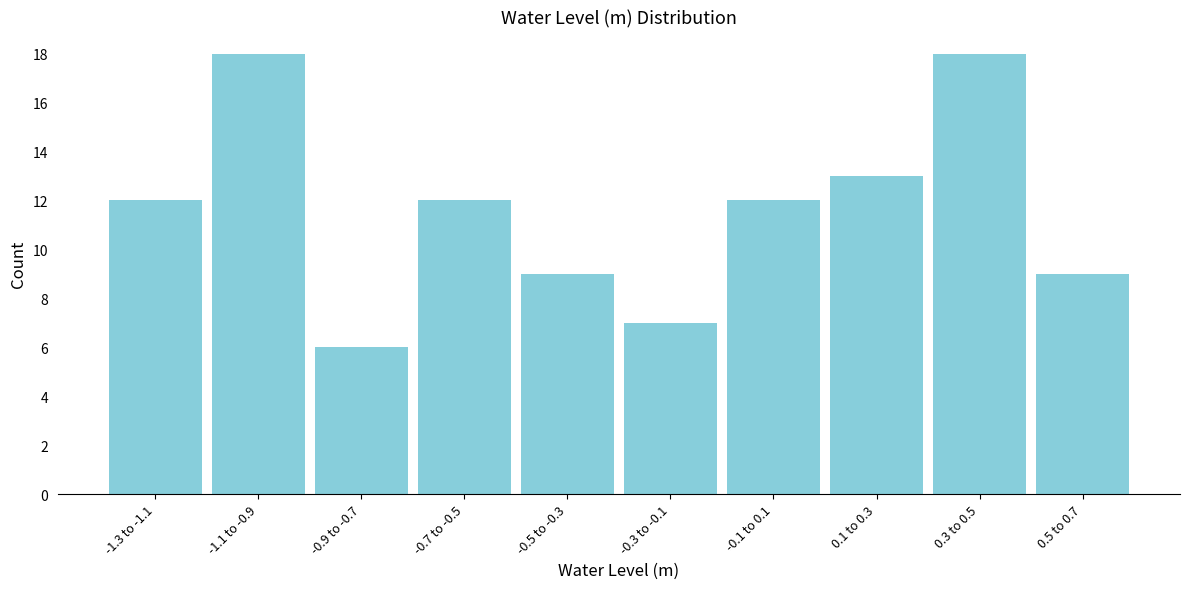

Reading left to right, list all the values displayed in this chart.

12	18	6	12	9	7	12	13	18	9